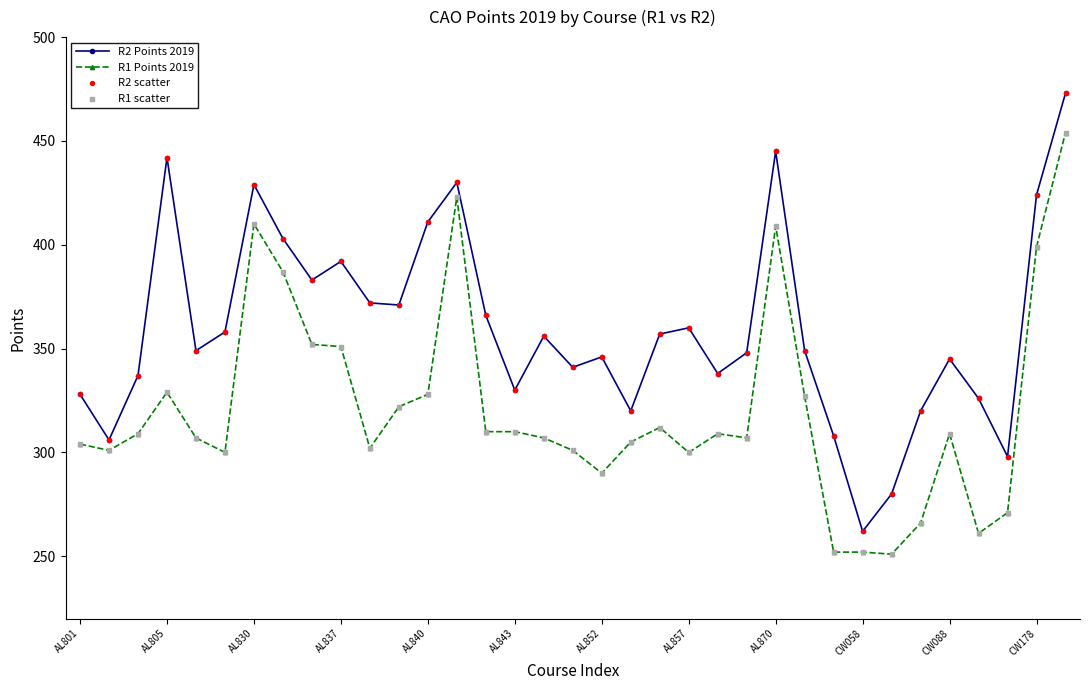

List the series in order of their overall mean, lowest first.

R1 Points 2019, R2 Points 2019